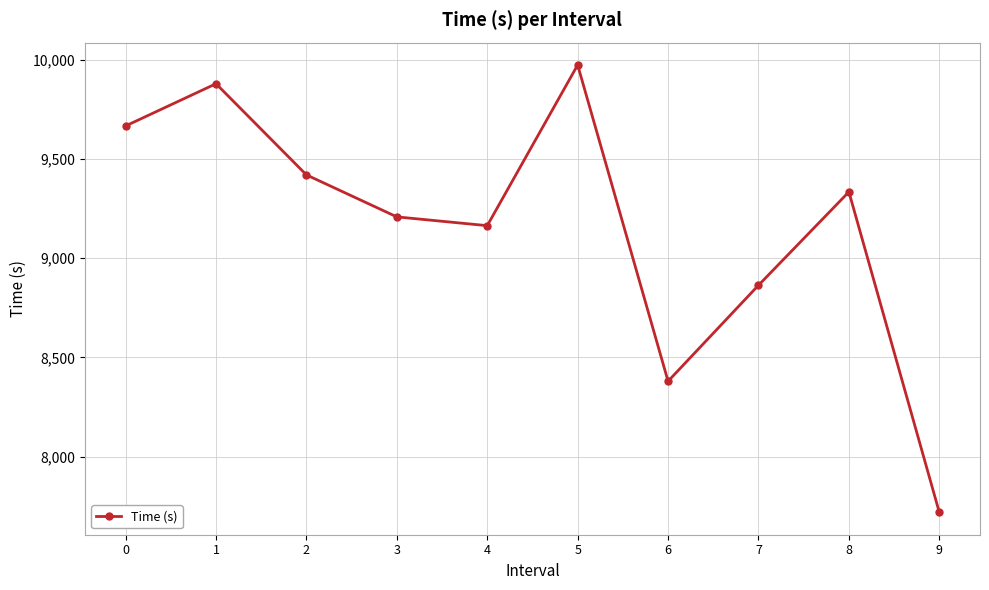

Read the value at 3.

9208.2